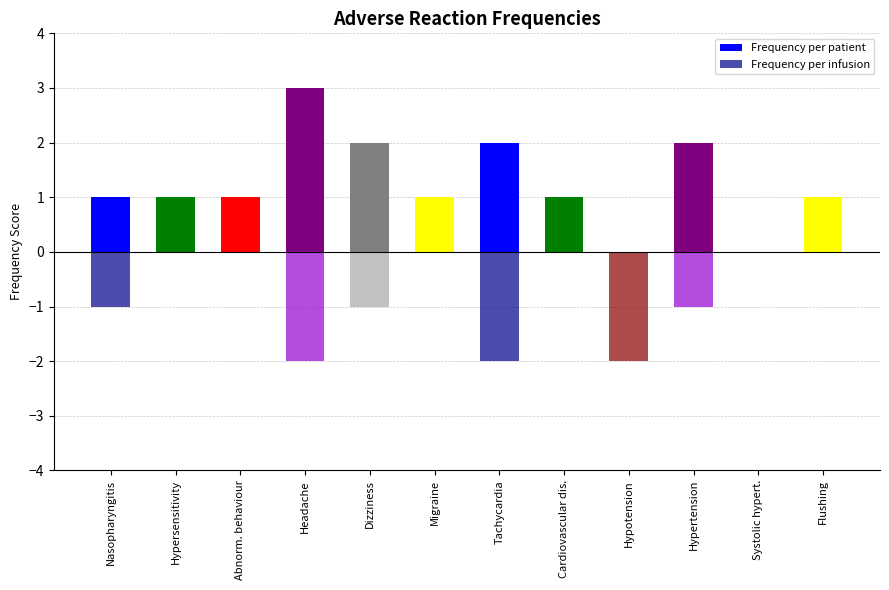

What is the difference between the highest and lowest values at Flushing?

1